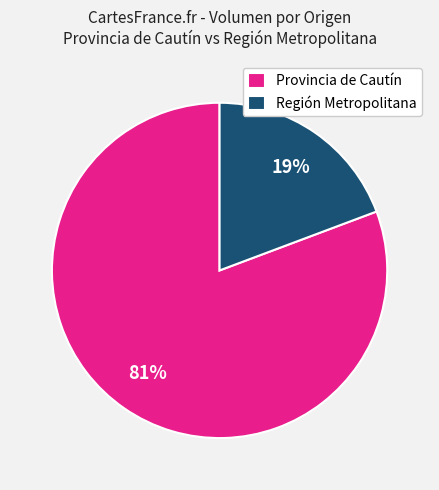

What is the smallest slice in the pie chart?

Región Metropolitana